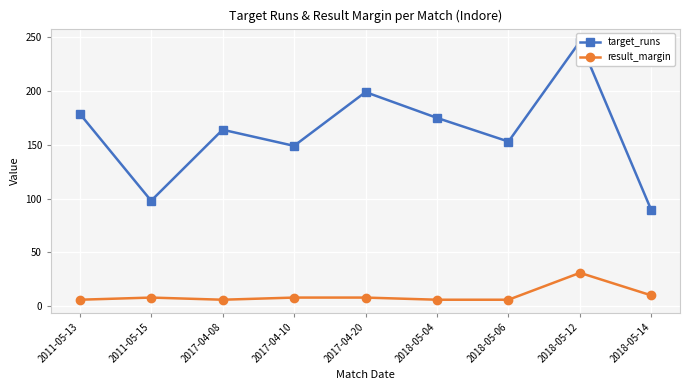

True or false: target_runs has more than 0 interior local peaks.

True